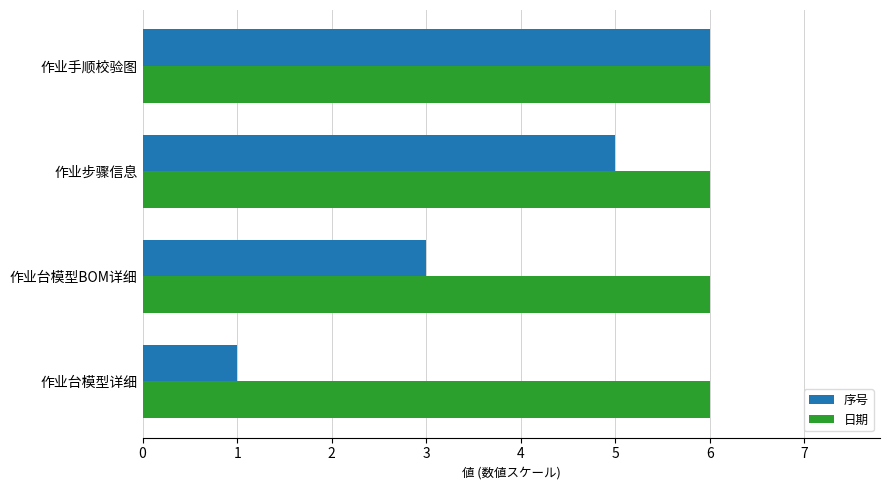

Which series has the largest range (max minus min)?

序号